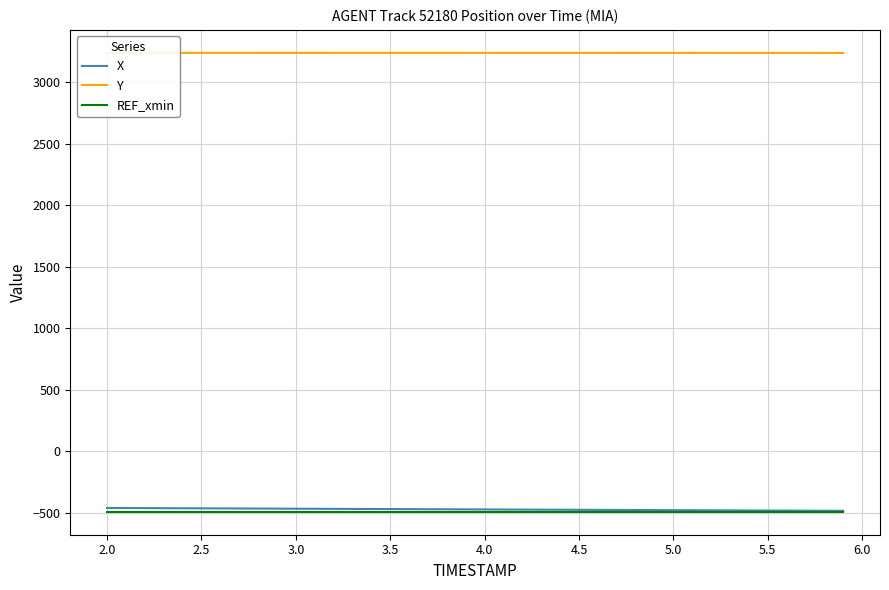

The X series shows -472.2 at 4.0. True or false?

True